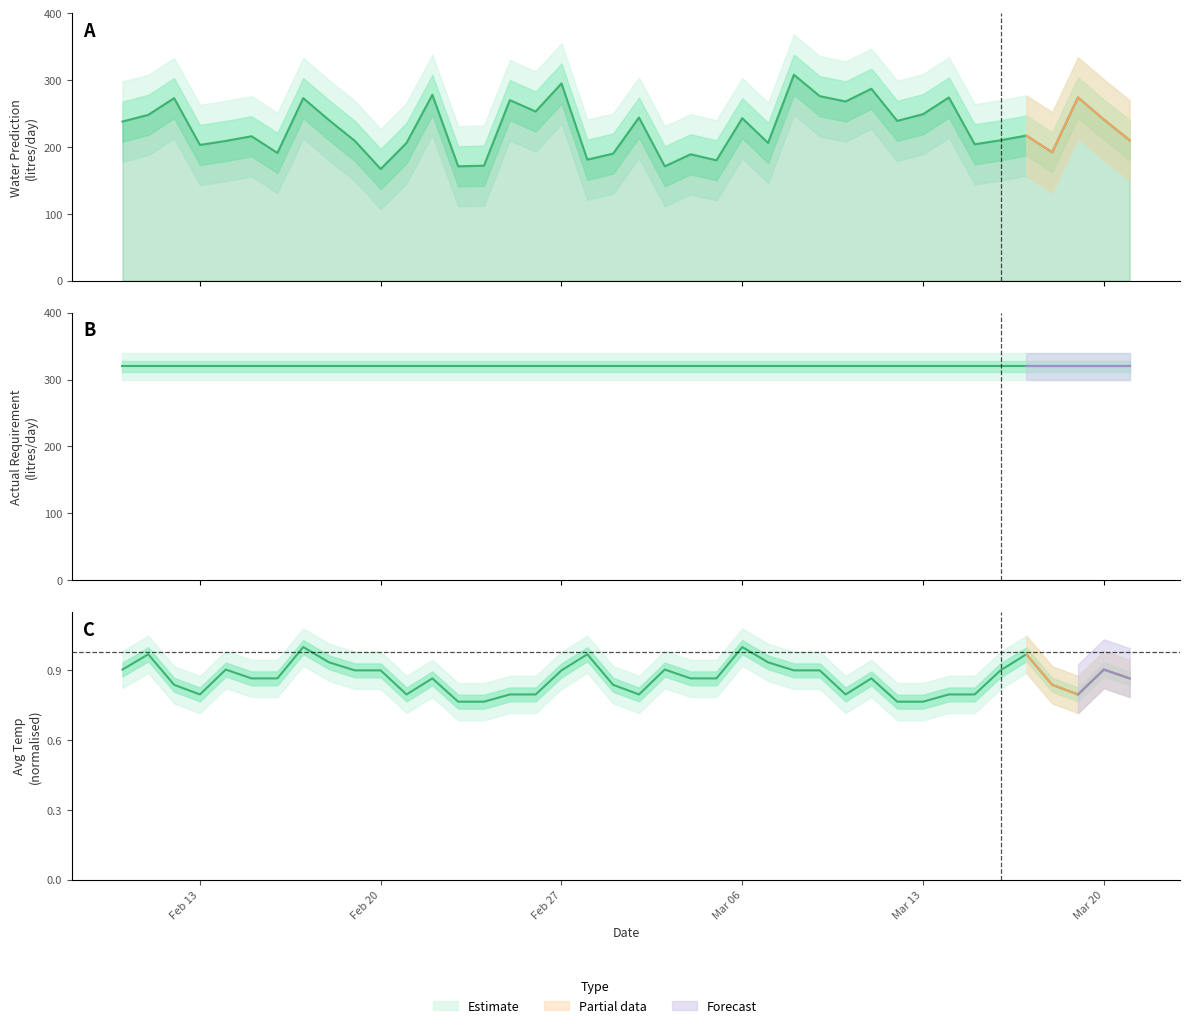

Is it true that Water Prediction equals 242 at 14?

False